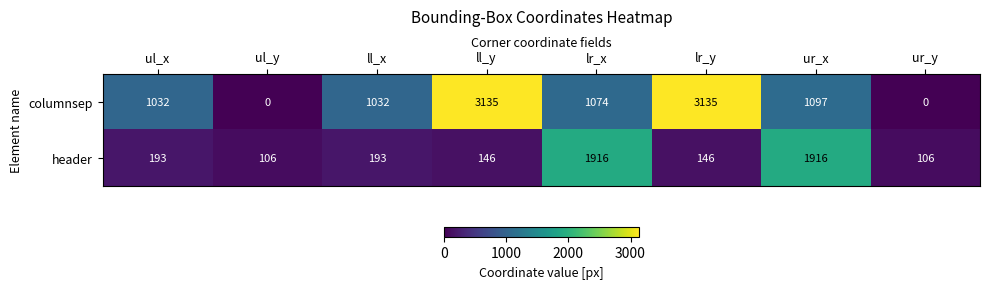

Count the number of categories in the chart.

8